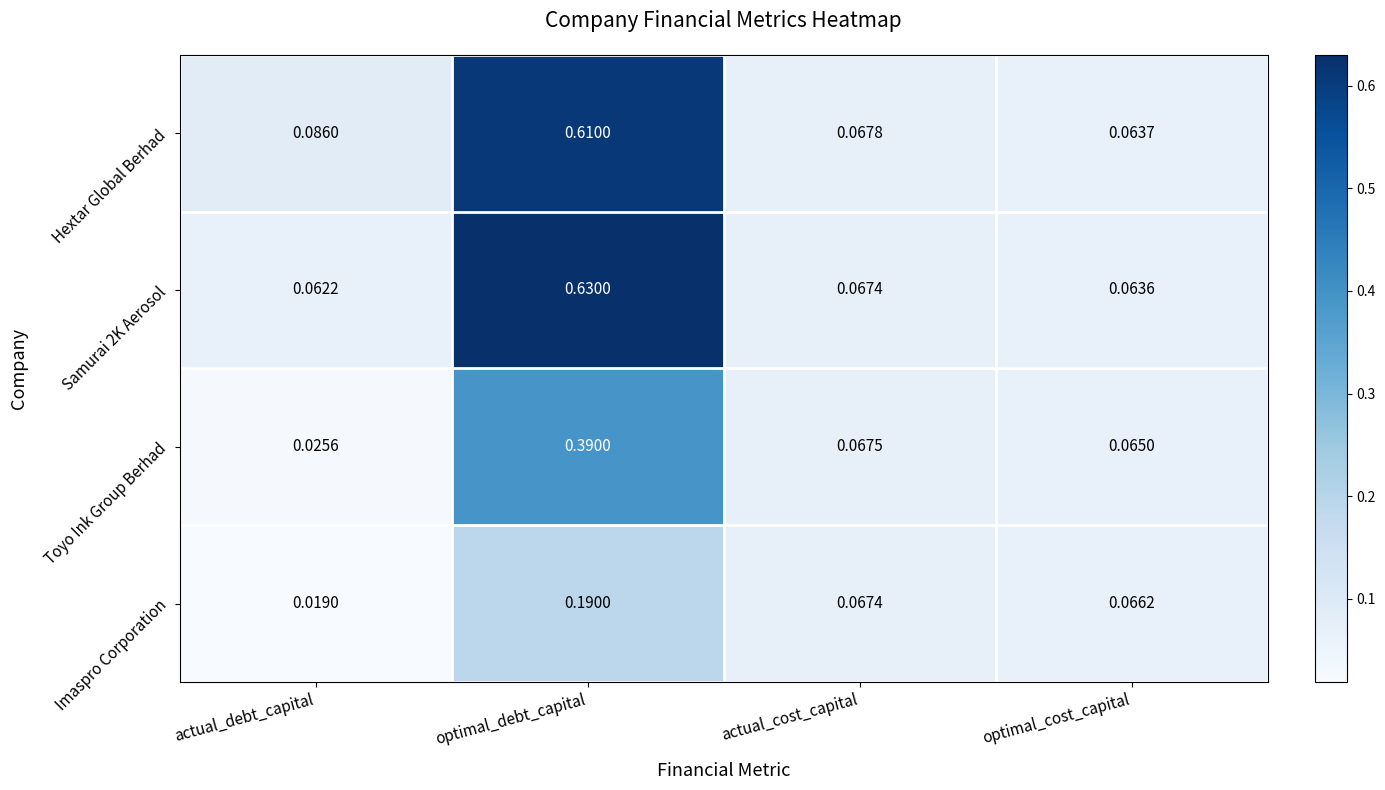

Which series changed the most between actual_debt_capital and actual_cost_capital?

Imaspro Corporation